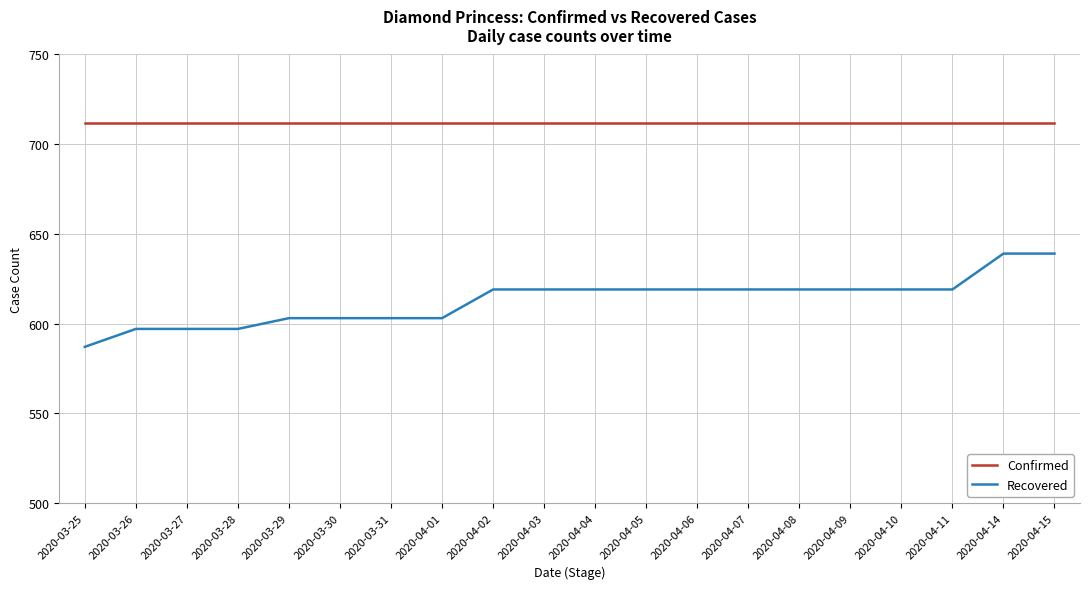

Rank the series at 2020-04-03 from lowest to highest value.

Recovered, Confirmed